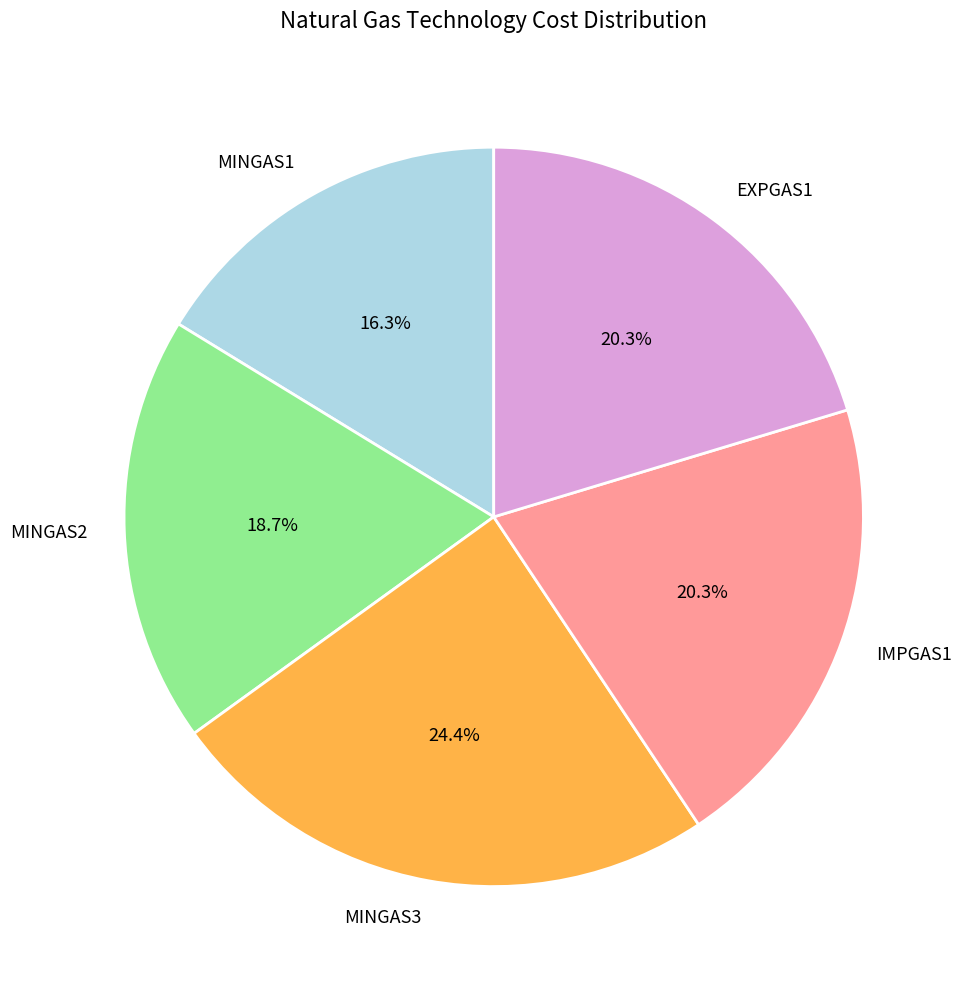

To the nearest percent, what percentage of the pie is EXPGAS1?

20%